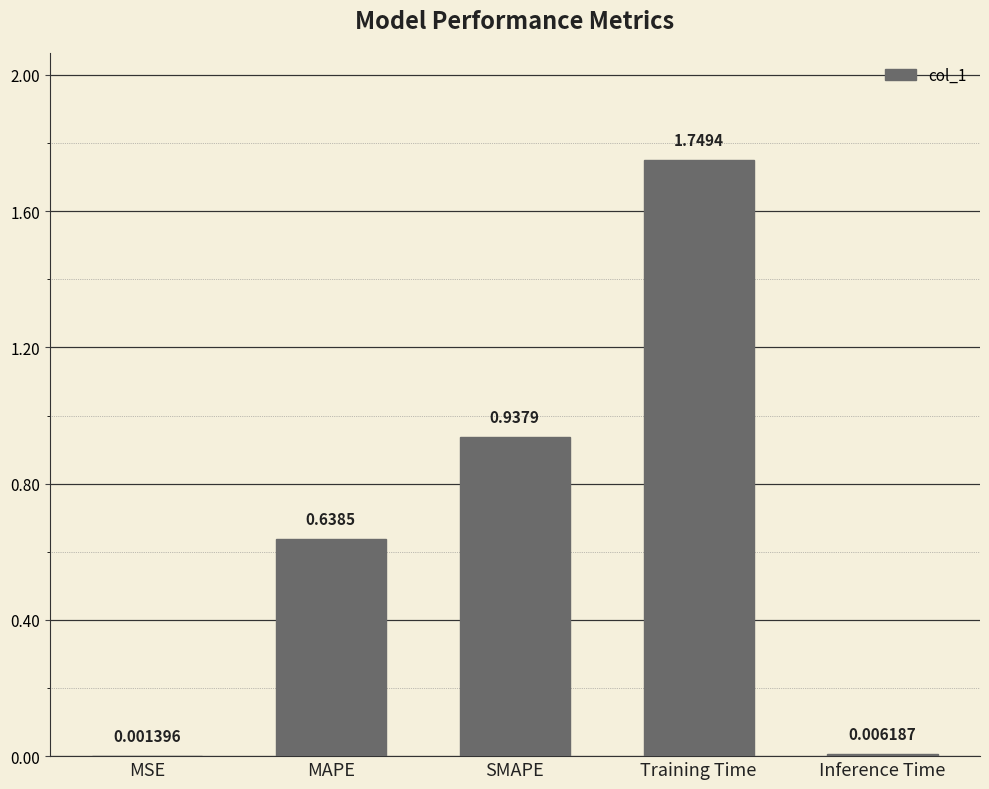

Where is the data nearest to the value 0?

MSE